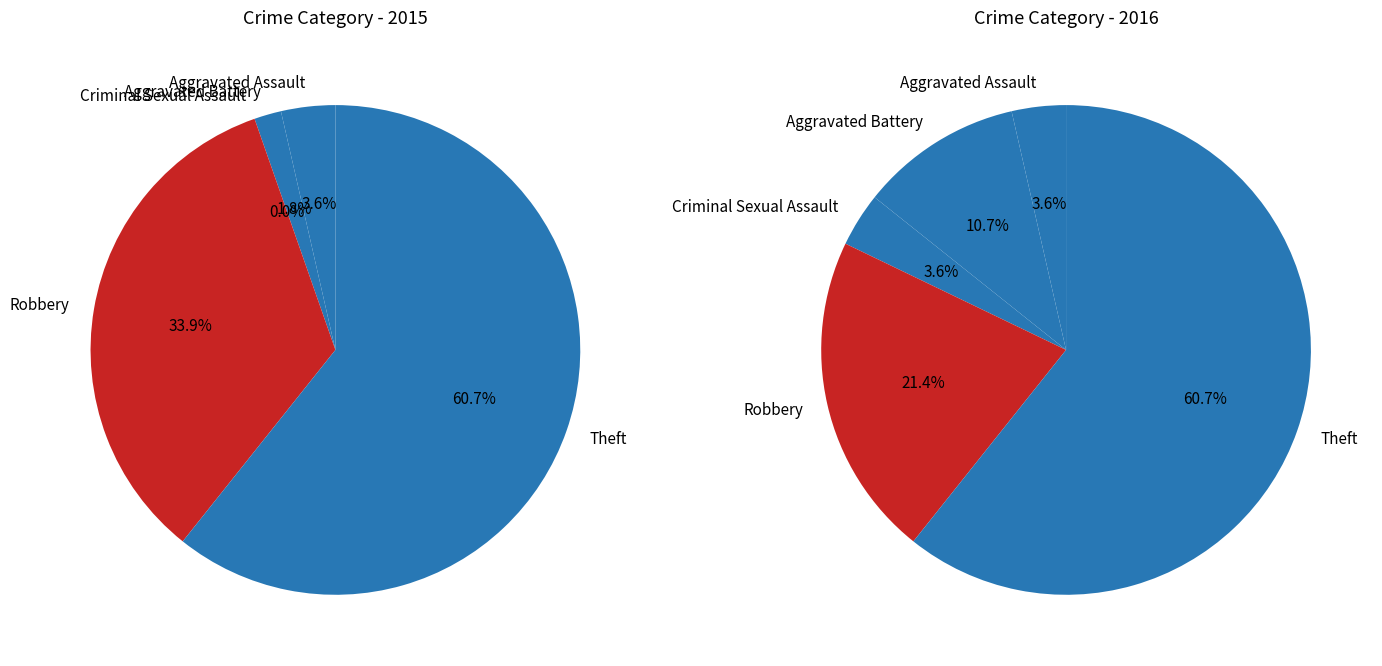

To the nearest percent, what is the average slice percentage?

20%